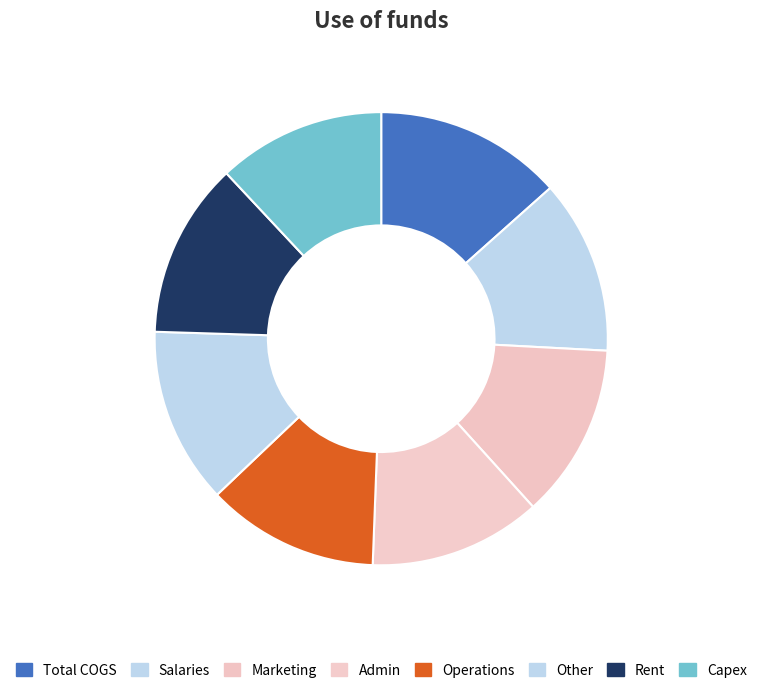

How many slices are in this pie chart?

8